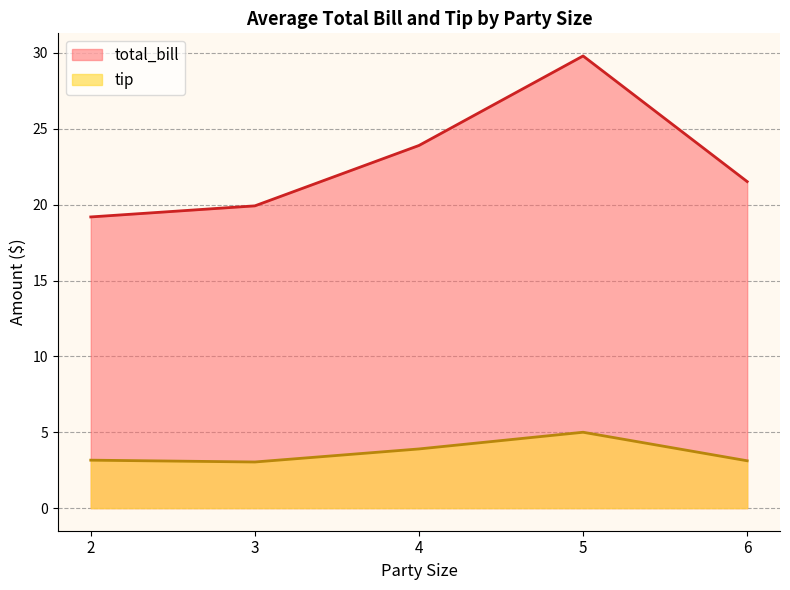

List the series in order of their overall mean, highest first.

total_bill, tip